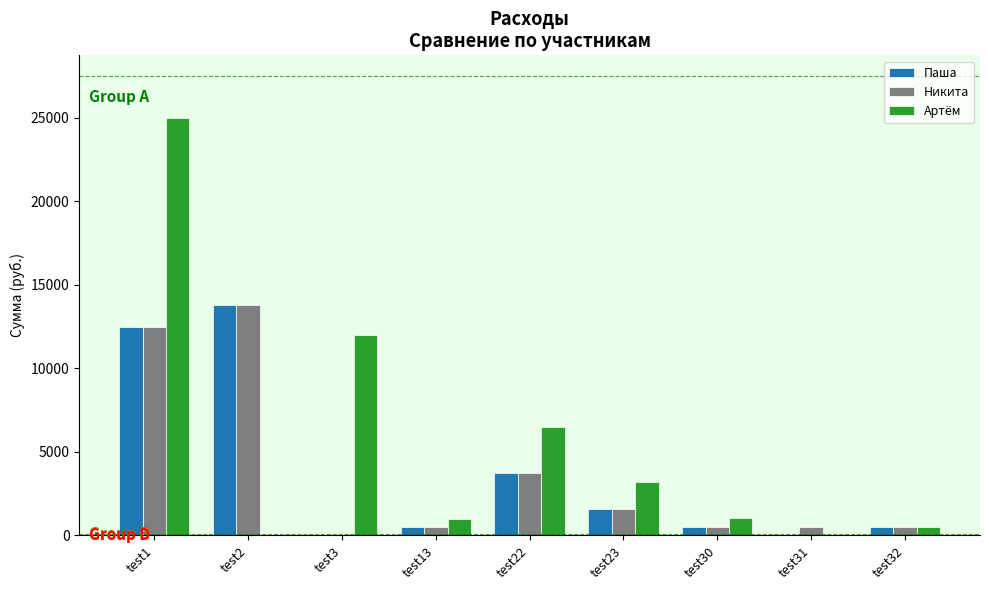

How many data points in Артём are above 1058?

5